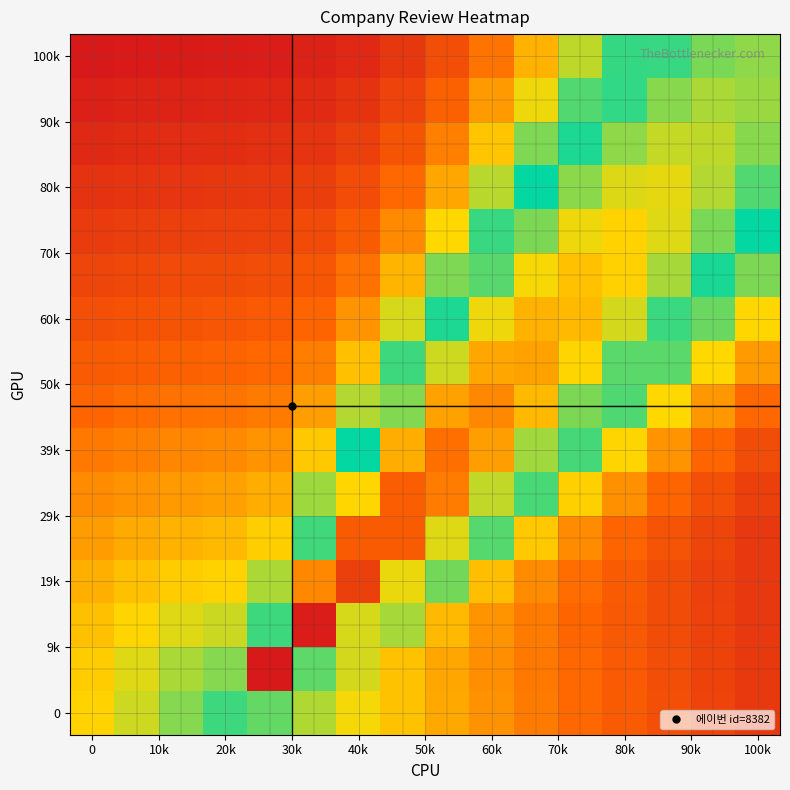

At how many categories does at least one series exceed 0?

16